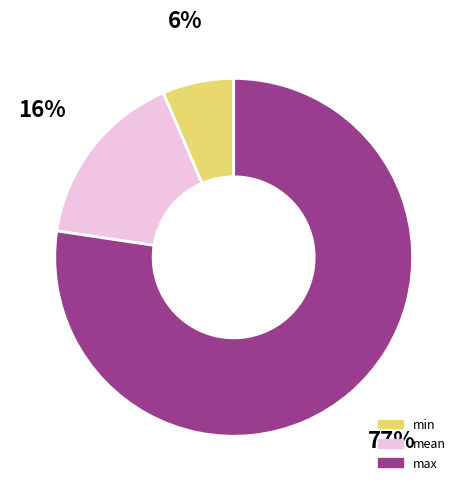

Which slice represents more than half of the pie?

max